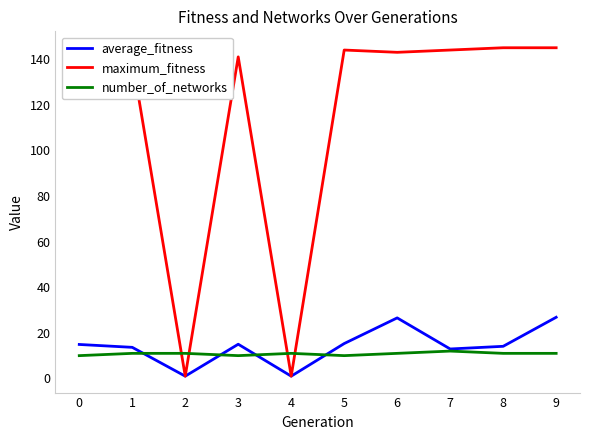

What is the maximum value shown in the chart?

145.0